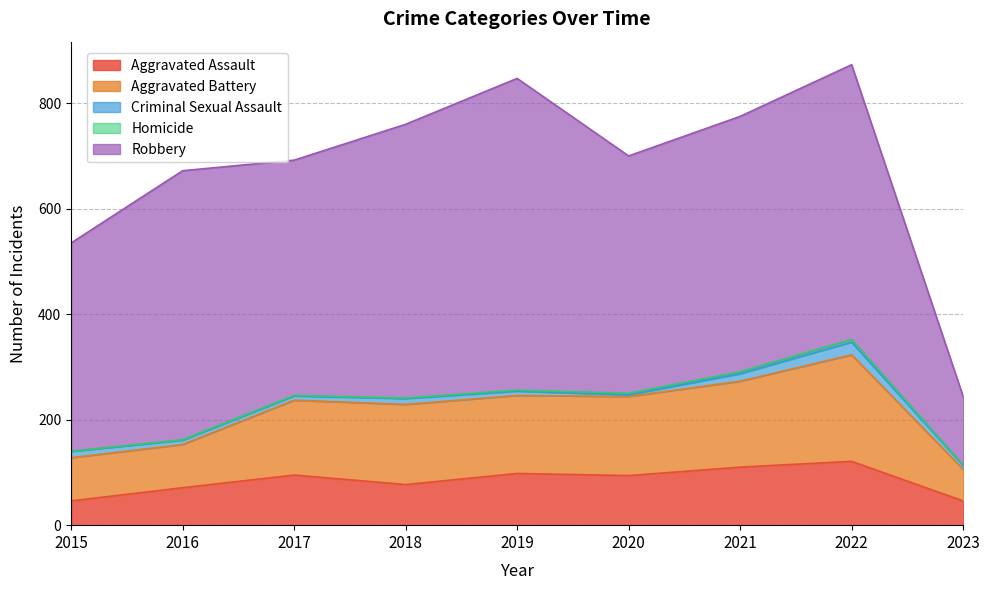

How many Homicide values are between 1 and 3?

6